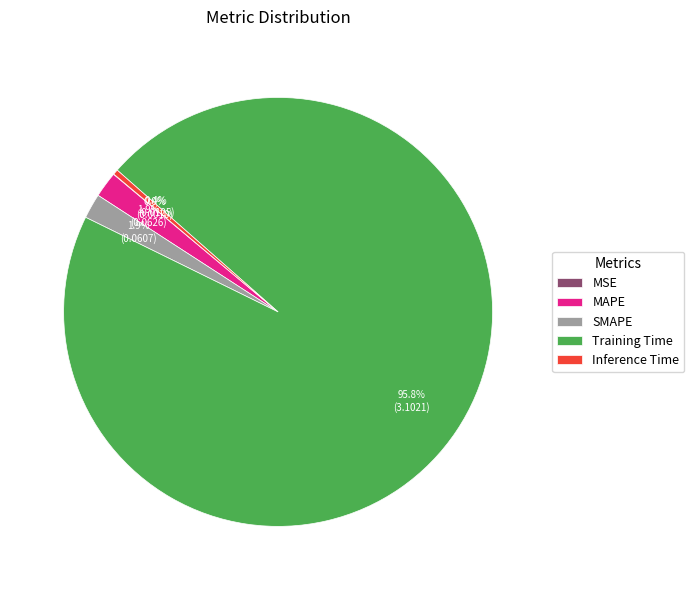

Which slice is the largest?

Training Time